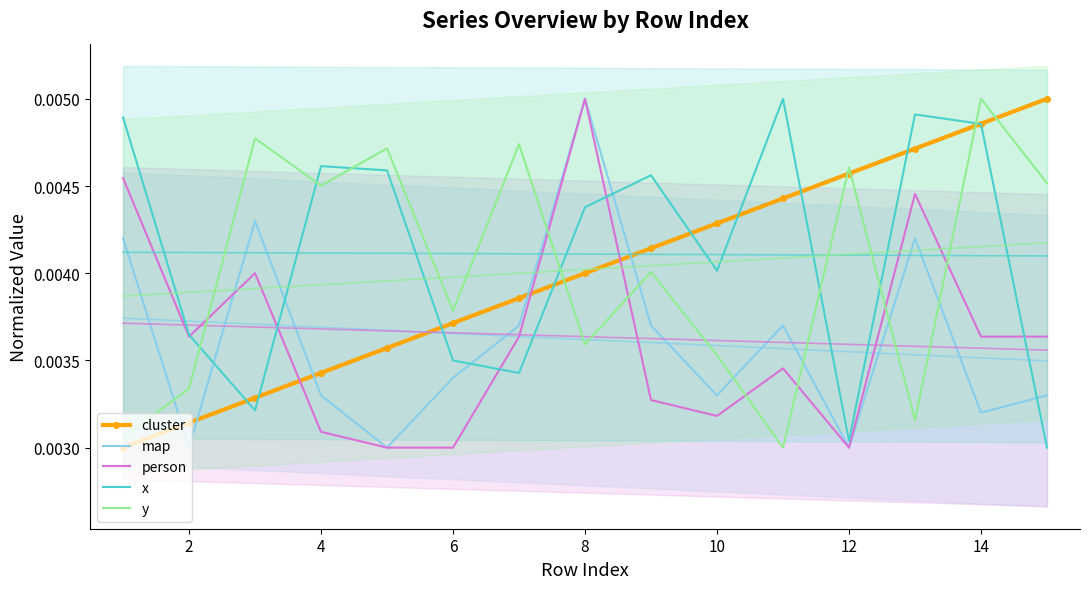

How many data points does each series have?

15